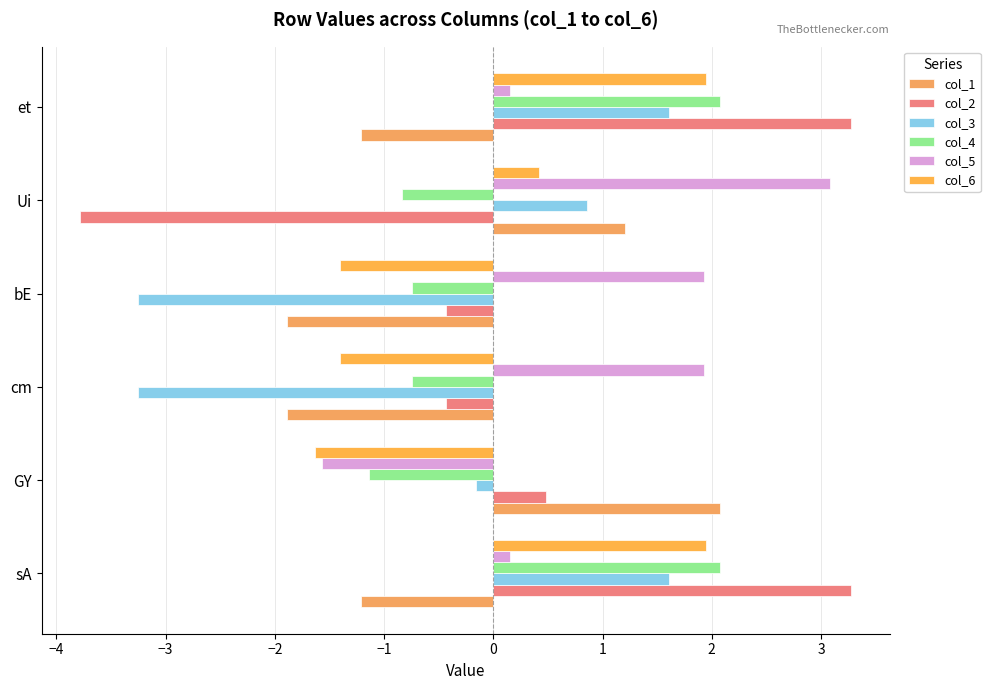

How many values in col_5 are below zero?

1